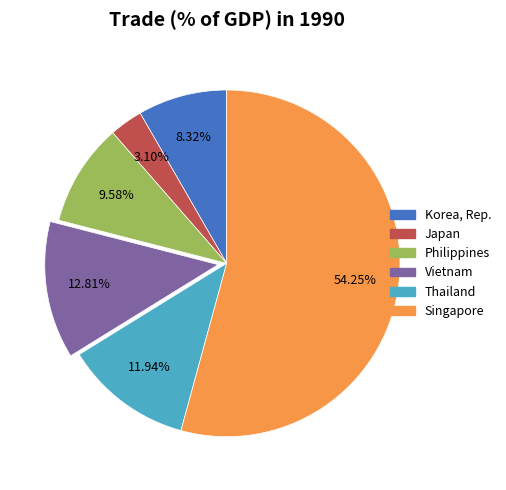

To the nearest percent, what is the average slice percentage?

17%